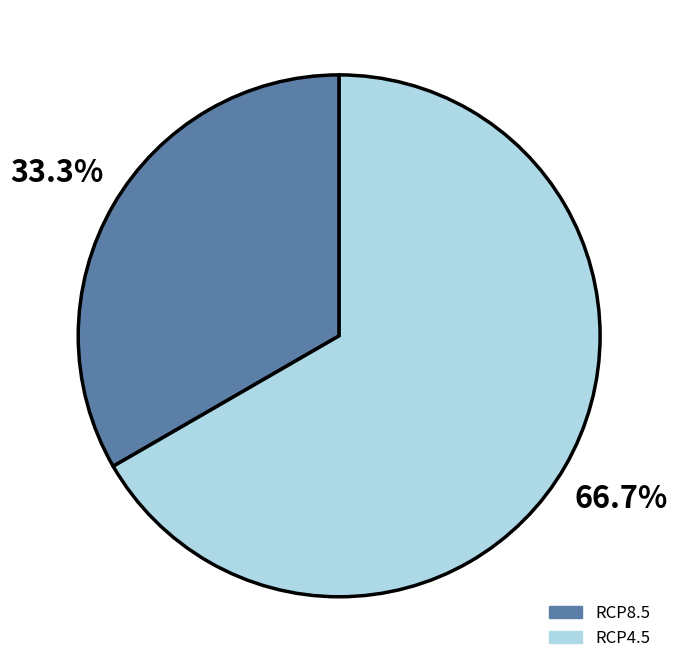

Does RCP8.5 represent more than half of the total?

No